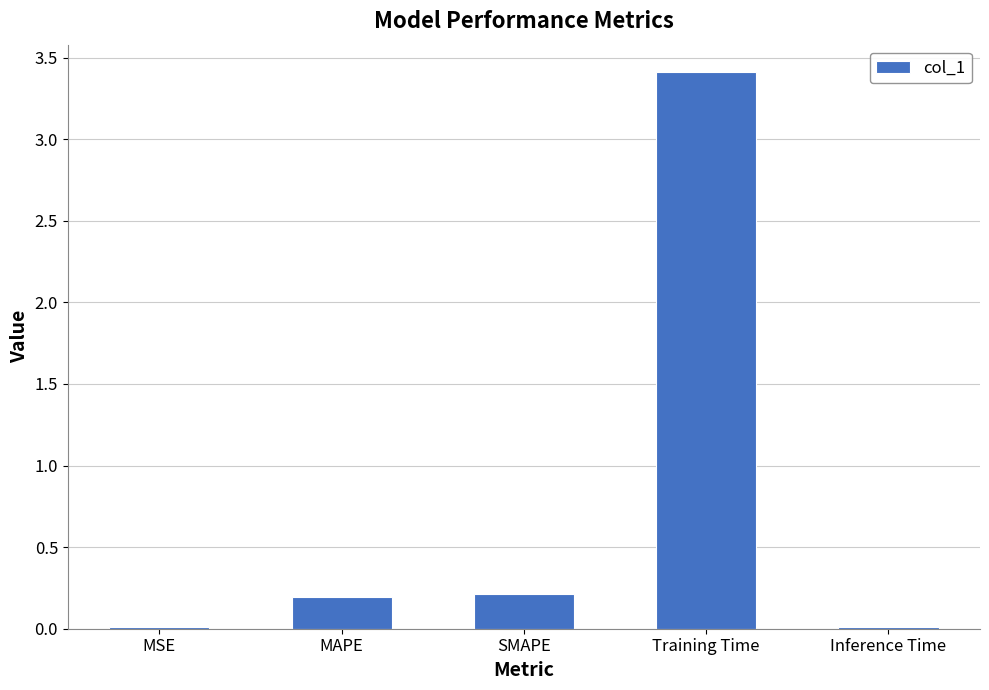

What is the sum of all values?

3.8